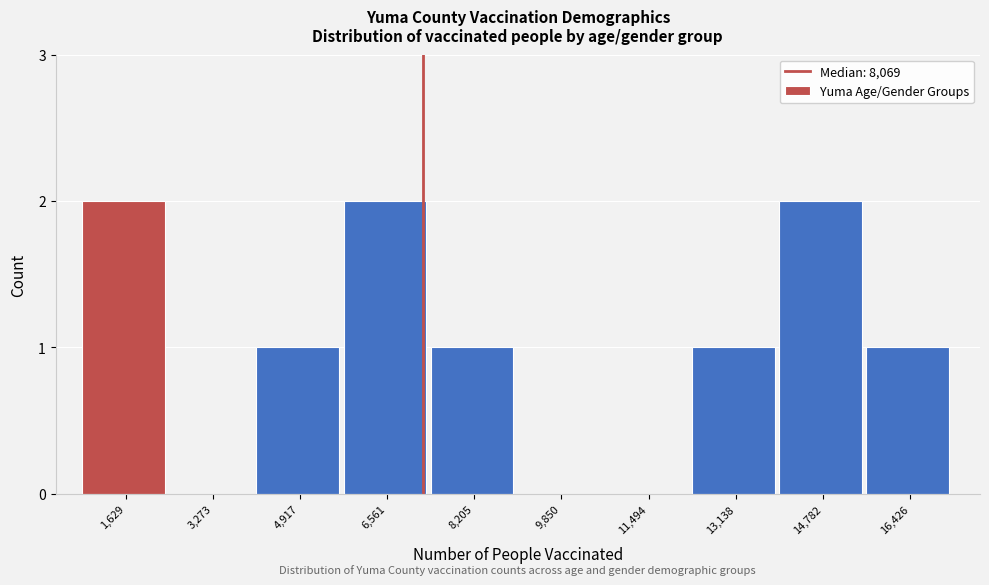

Reading right to left, list all the values displayed in this chart.

16,426=1	14,782=2	13,138=1	11,494=0	9,850=0	8,205=1	6,561=2	4,917=1	3,273=0	1,629=2